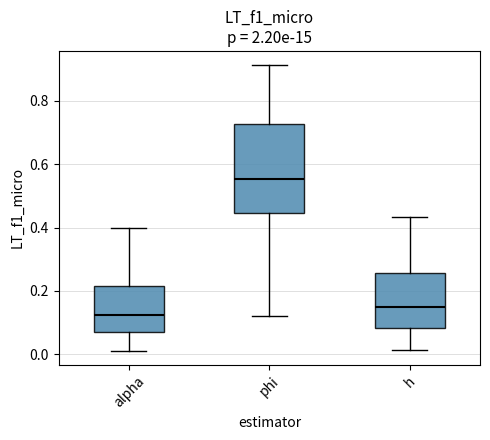

Reading left to right, transcribe this box plot: for each box, give where its median line is, the range the box spans, and where its two whiskers end, as read against the y-axis. The values are not printed on the chart, so give them approximately, as read against the axis.

alpha: median 0.12, box 0.08 to 0.22, whiskers 0.02 to 0.40
phi: median 0.56, box 0.44 to 0.72, whiskers 0.12 to 0.92
h: median 0.14, box 0.08 to 0.26, whiskers 0.02 to 0.44